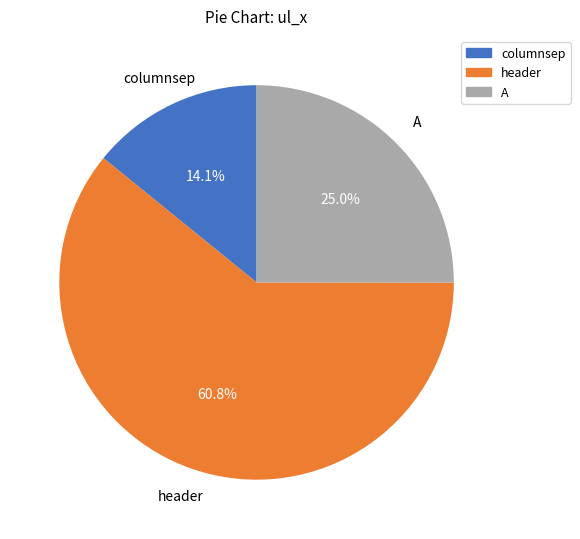

Combined, do header and A account for over 50%?

Yes